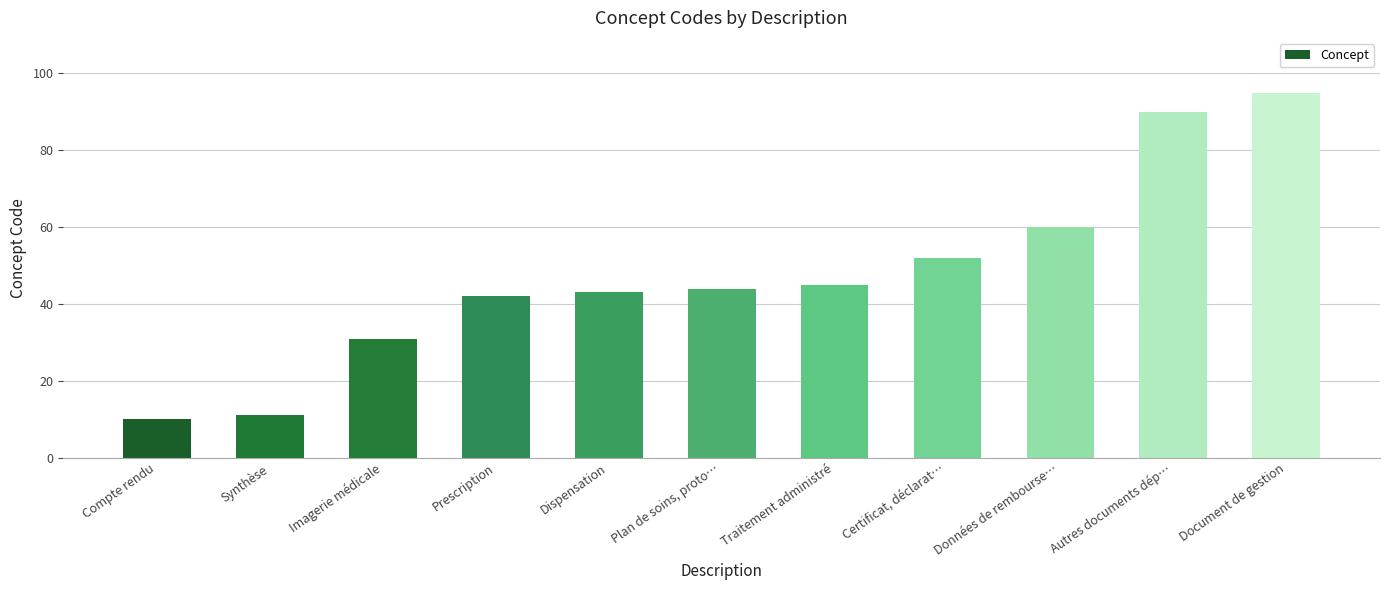

What is the label of the 2nd bar from the left?

Synthèse